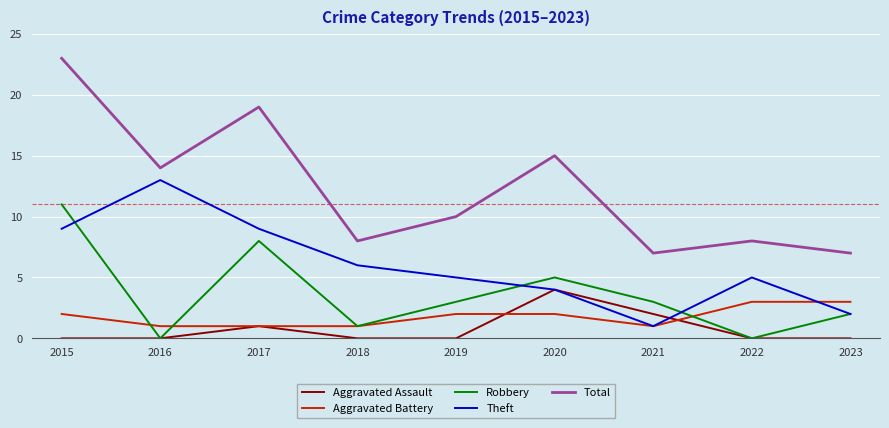

True or false: Total and Aggravated Assault cross at least once.

False